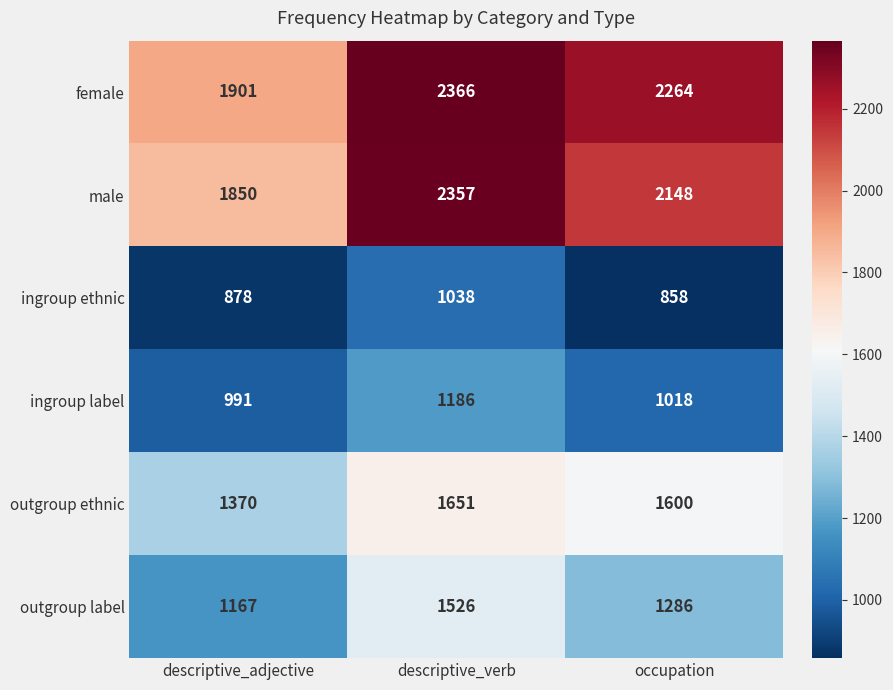

Reading left to right, transcribe all the data shown in this chart.

female: descriptive_adjective=1901	descriptive_verb=2366	occupation=2264
male: descriptive_adjective=1850	descriptive_verb=2357	occupation=2148
ingroup ethnic: descriptive_adjective=878	descriptive_verb=1038	occupation=858
ingroup label: descriptive_adjective=991	descriptive_verb=1186	occupation=1018
outgroup ethnic: descriptive_adjective=1370	descriptive_verb=1651	occupation=1600
outgroup label: descriptive_adjective=1167	descriptive_verb=1526	occupation=1286